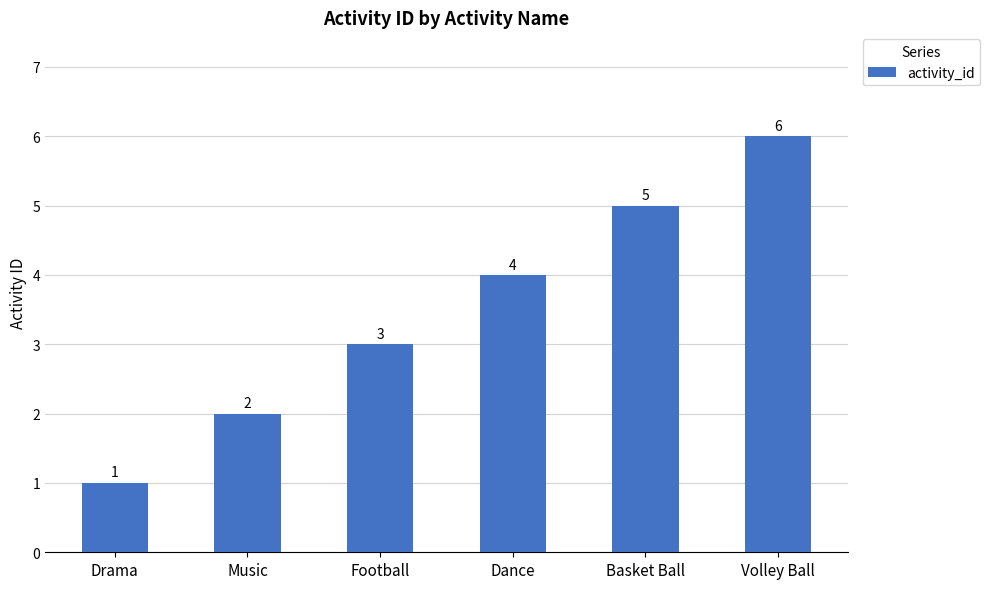

Does the chart contain stacked bars?

No